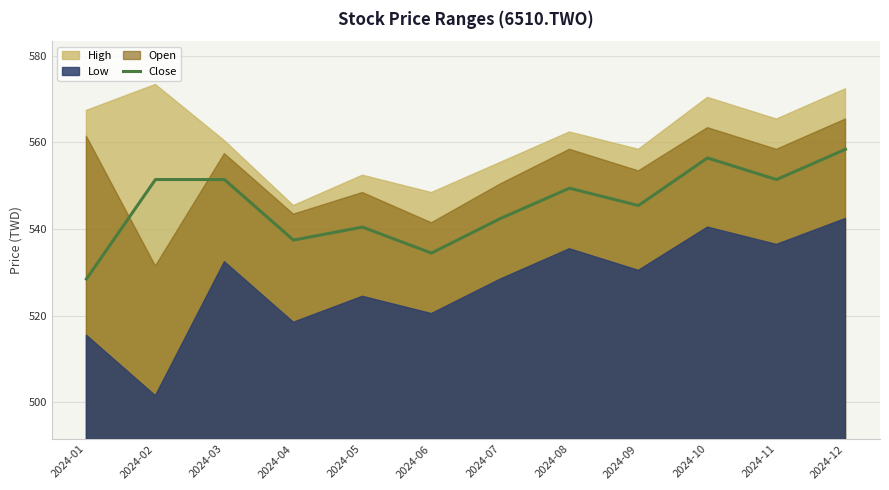

True or false: Close has a value of 147.9 at 2024-10.

False